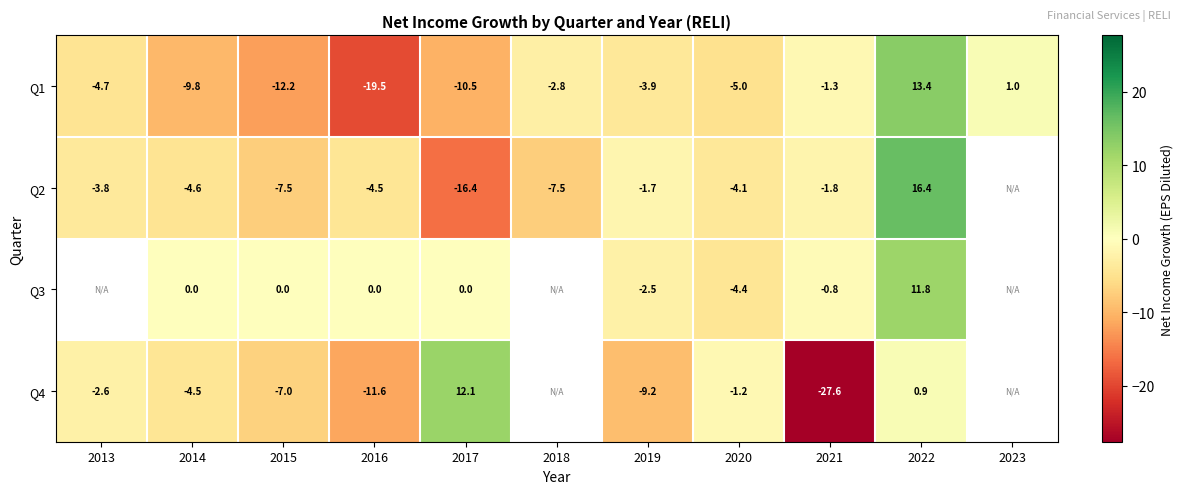

How many data points in Q1 are less than -4?

6